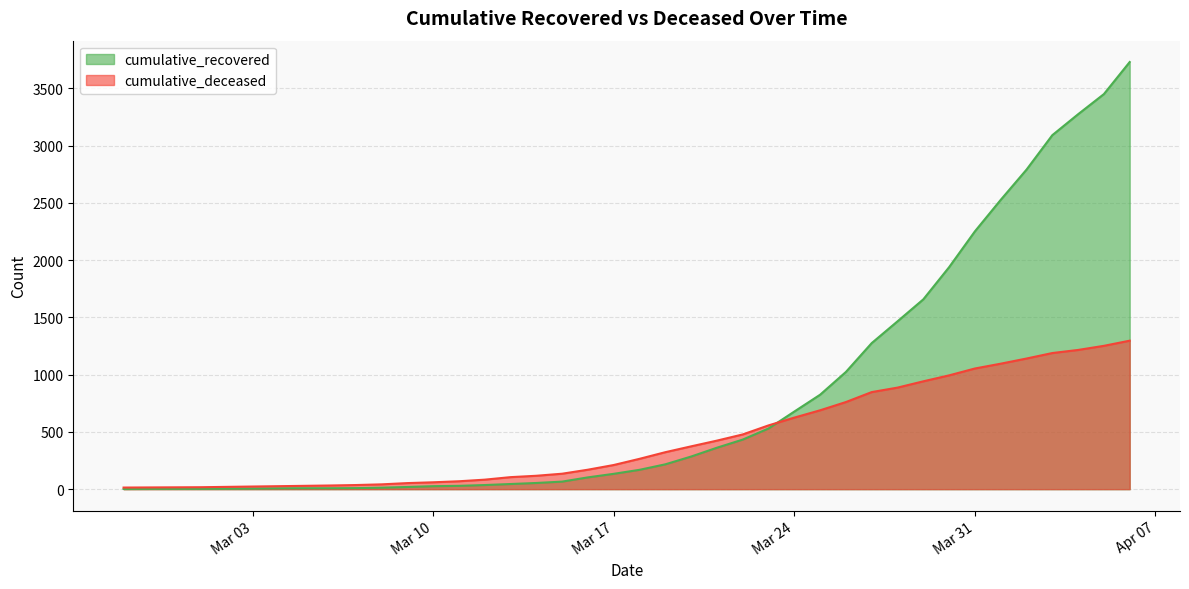

Rank the series by their maximum value, from highest to lowest.

cumulative_recovered, cumulative_deceased